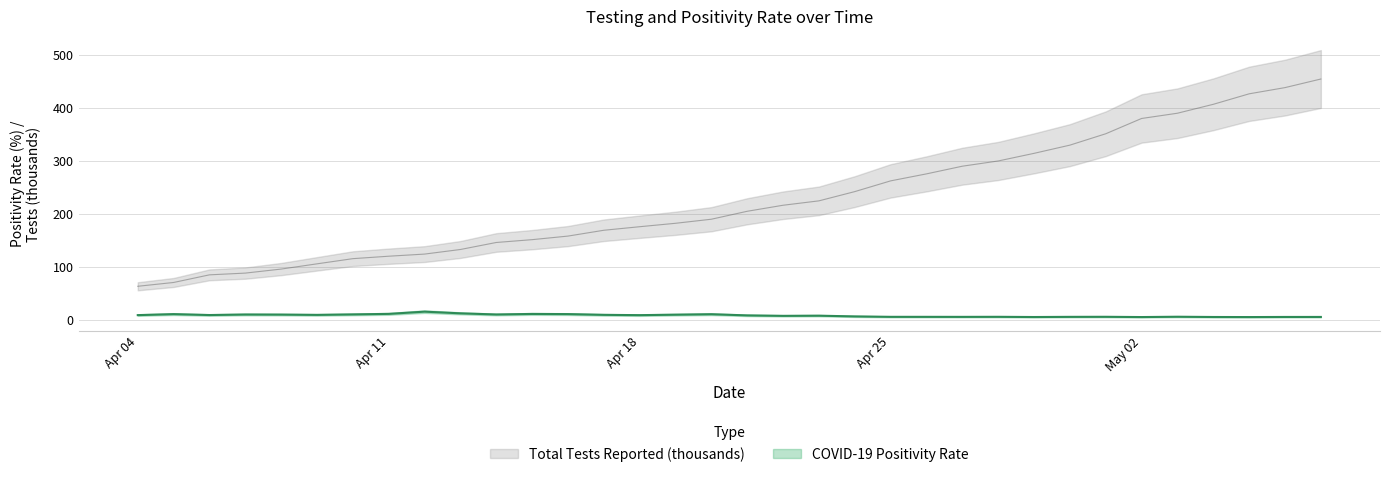

What is the value of the Total Tests Reported point at the 8th from the left?

120.5